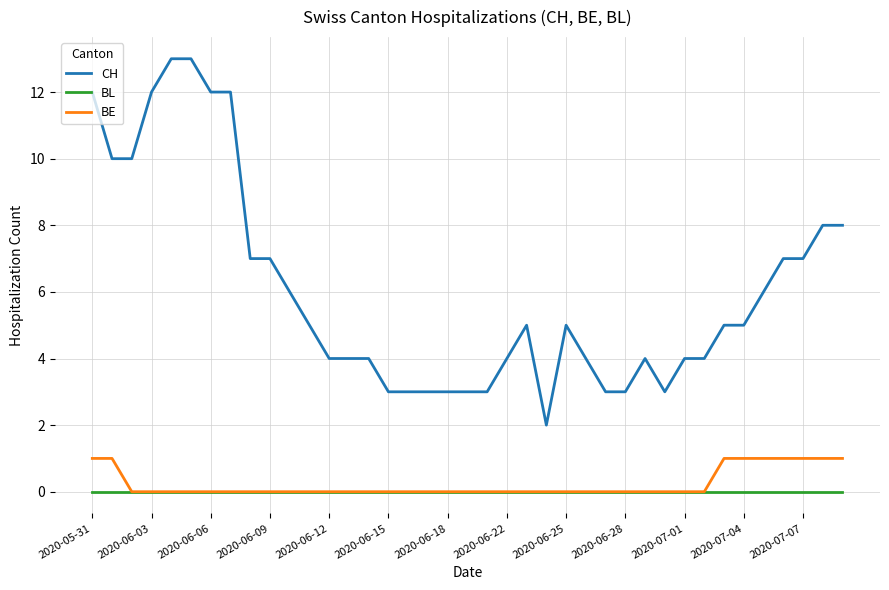

Which series has the largest total across all categories?

CH